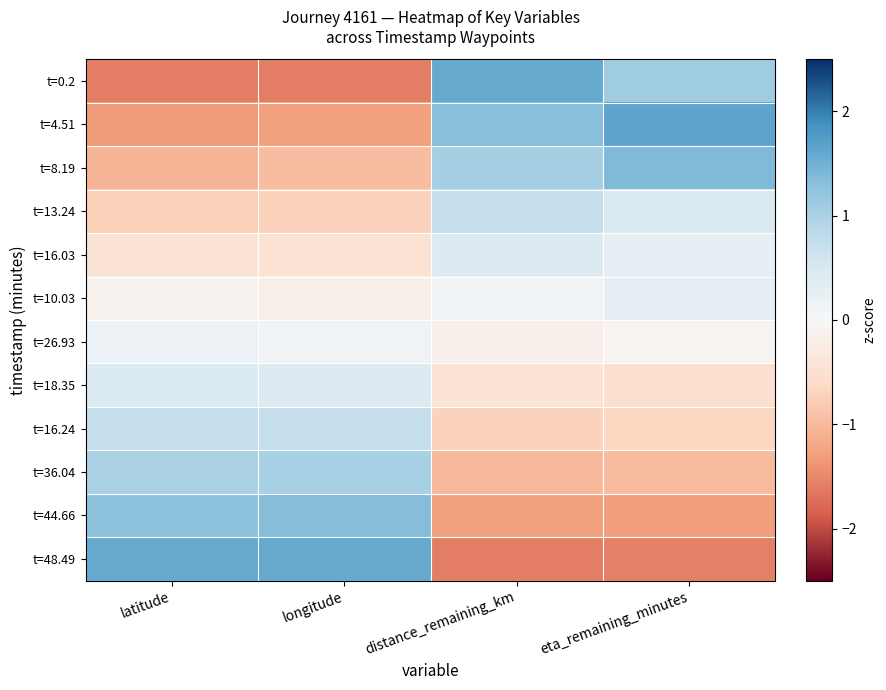

Which label corresponds to the largest value in the chart?

eta_remaining_minutes